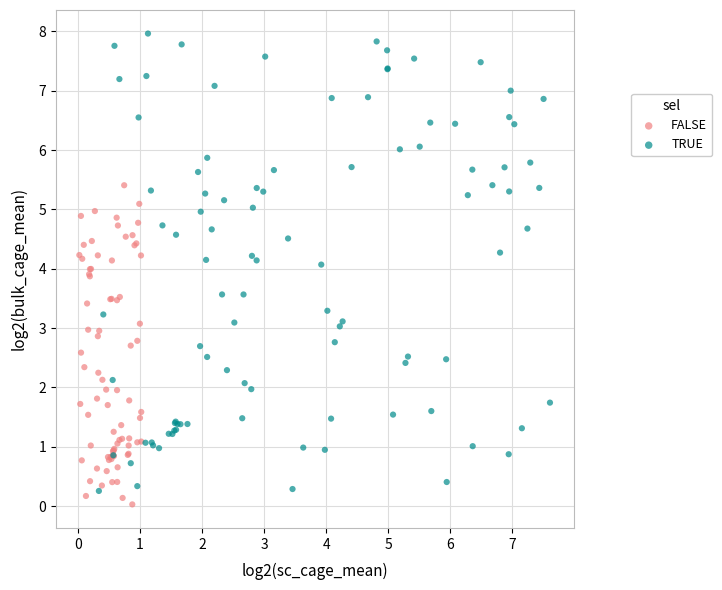

Which series has the largest Y range (max minus min)?

TRUE